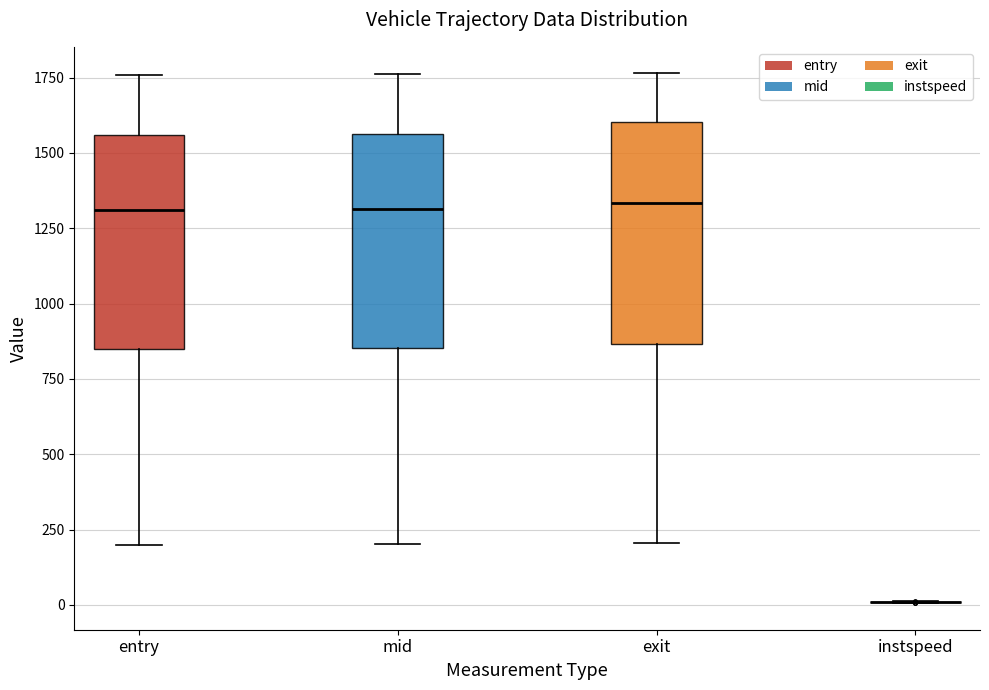

Reading left to right, transcribe this box plot: for each box, give where its median line is, the range the box spans, and where its two whiskers end, as read against the y-axis. The values are not printed on the chart, so give them approximately, as read against the axis.

entry: median 1300, box 850 to 1550, whiskers 200 to 1750
mid: median 1300, box 850 to 1550, whiskers 200 to 1750
exit: median 1350, box 850 to 1600, whiskers 200 to 1750
instspeed: box collapsed to a line at 0, whiskers 0 to 0